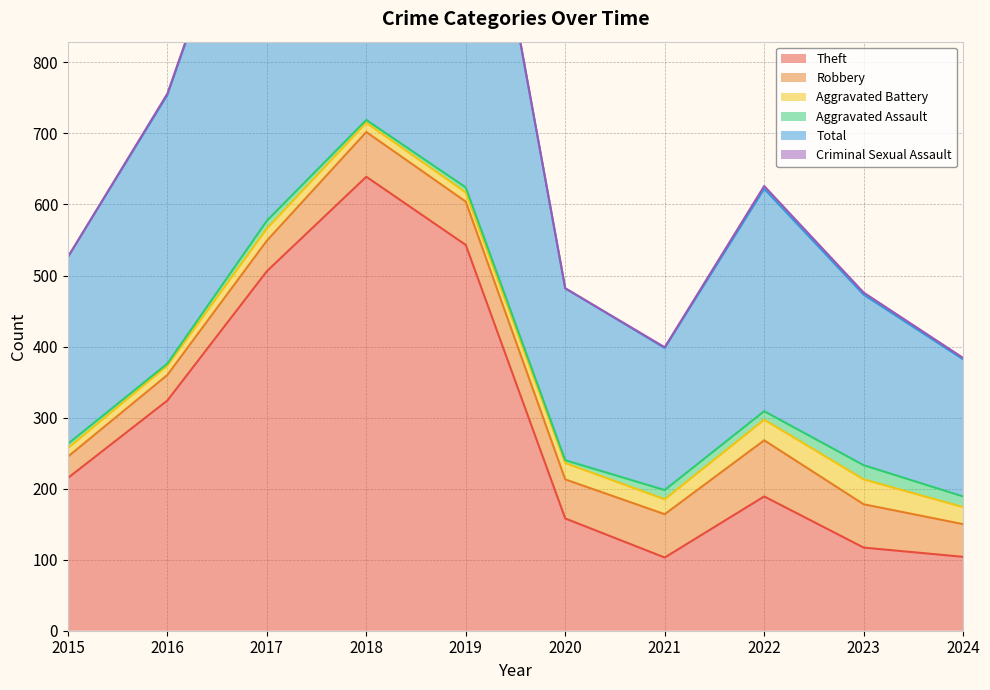

Rank the series by their maximum value, from lowest to highest.

Criminal Sexual Assault, Aggravated Assault, Aggravated Battery, Robbery, Theft, Total